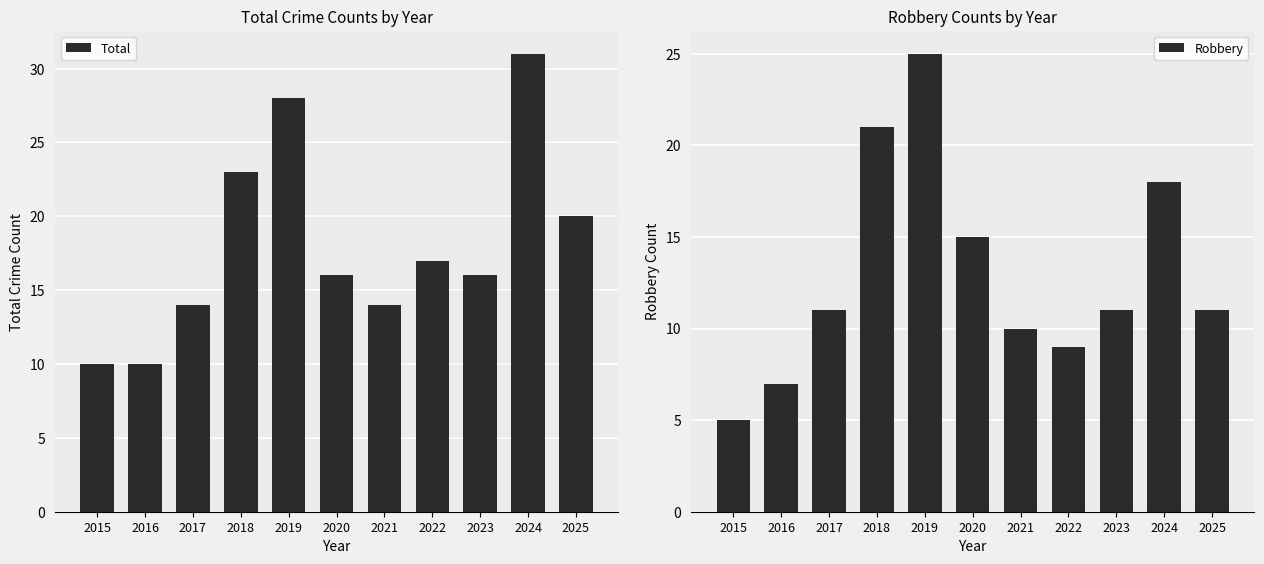

Which series has the largest total across all categories?

Total